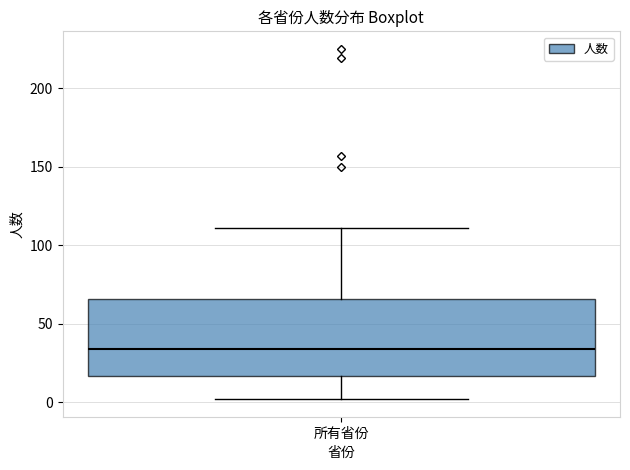

Where does the upper whisker of the box for 所有省份 end on the y-axis? The values are not printed on the chart, so give them approximately, as read against the axis.

110